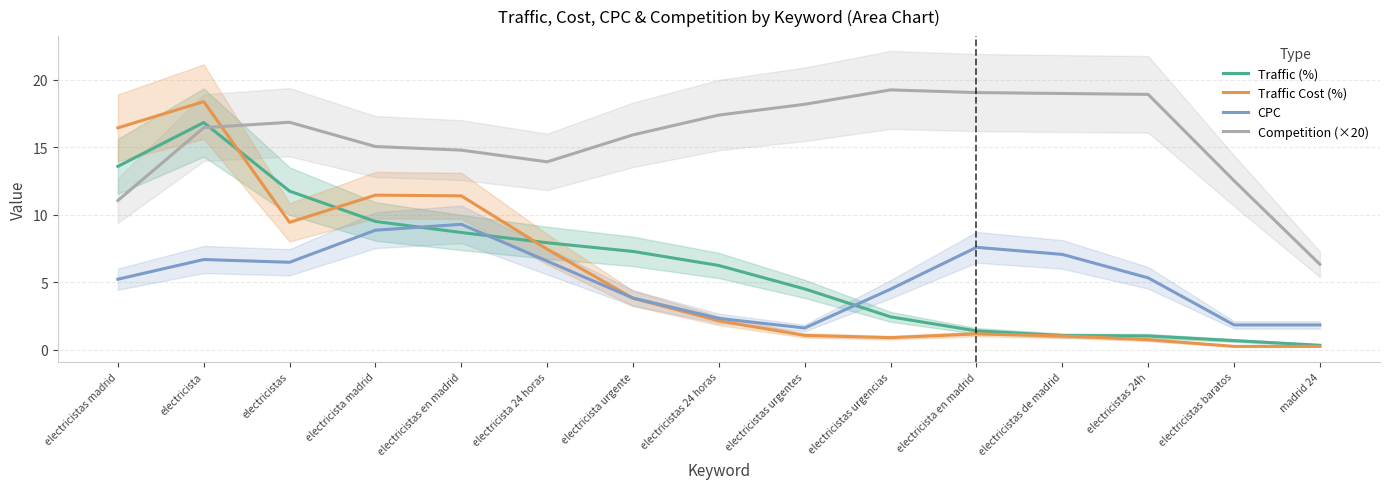

How many values in the CPC series are below 5?

6